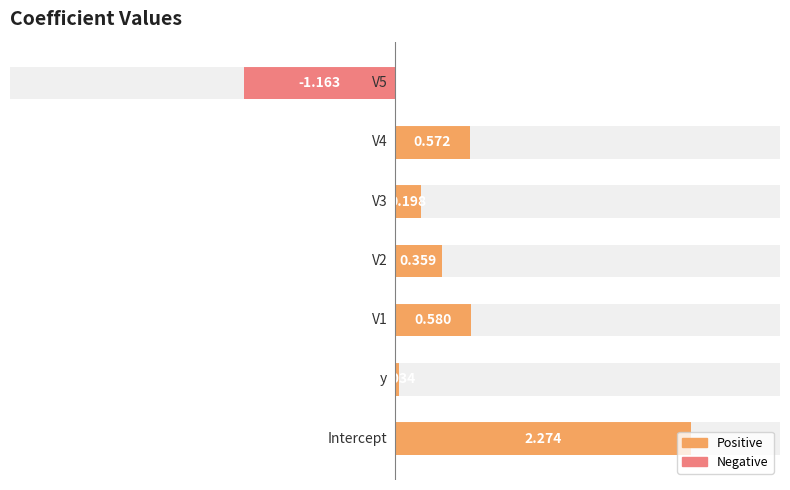

What is the value of the 1st bar from the left?

-1.2